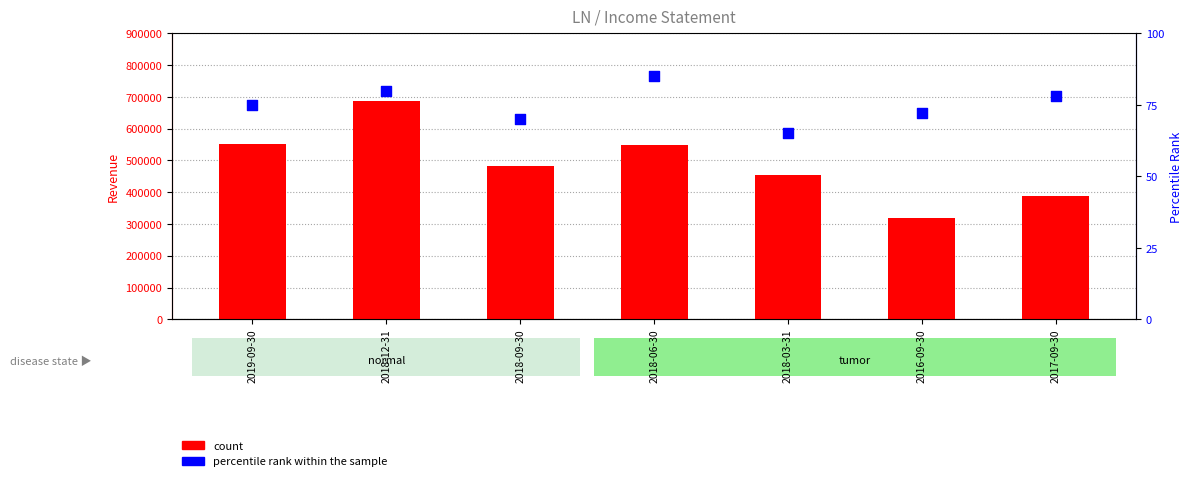

At how many categories does at least one series exceed 333362?

6